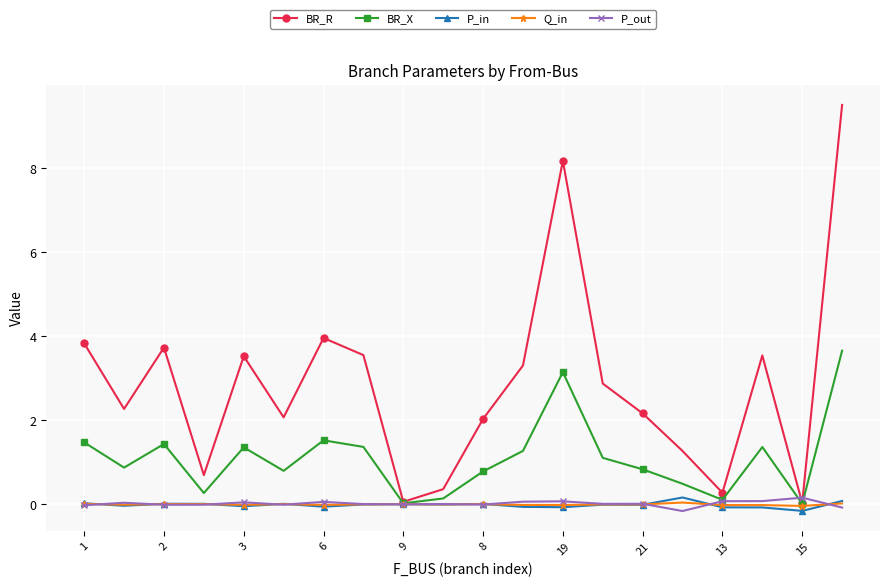

Which series has the widest spread of values?

BR_R